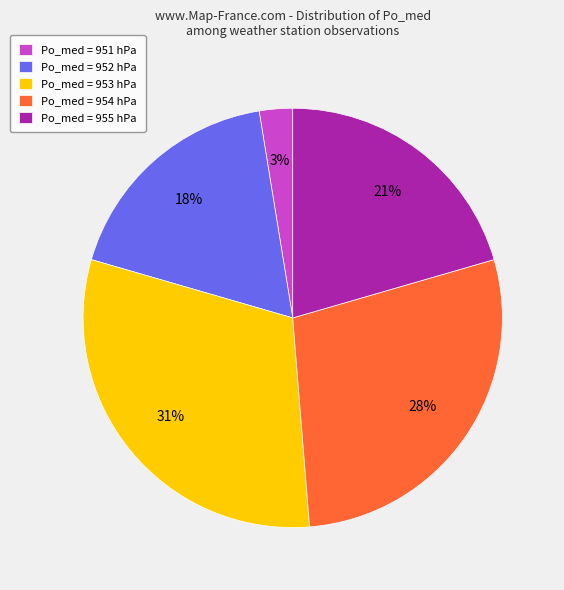

Is it true that Po_med = 953 hPa is 31% of the pie?

True